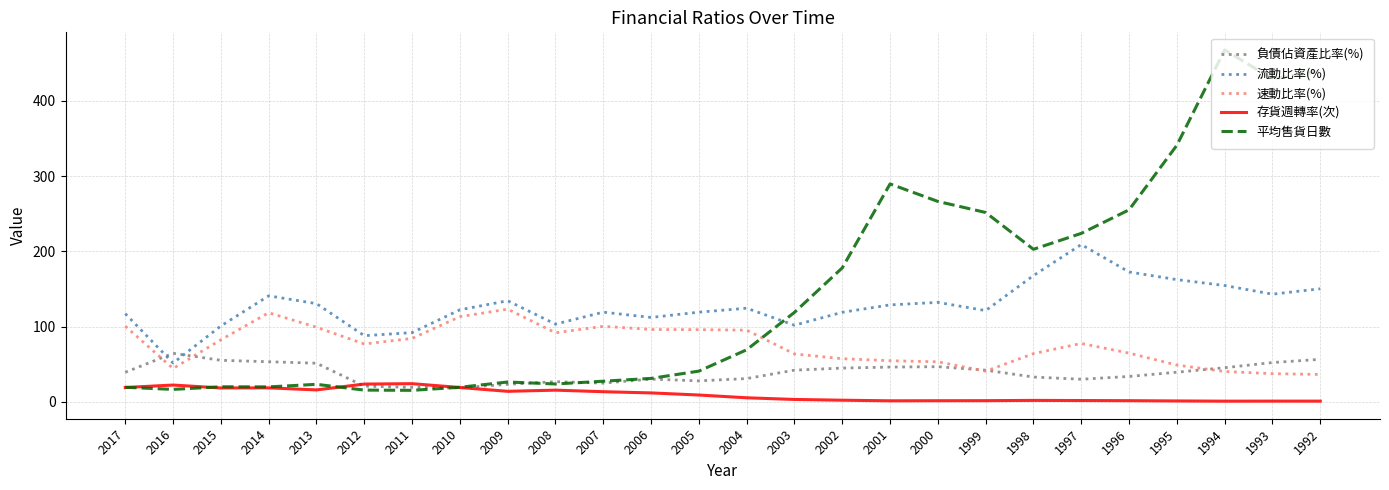

True or false: 速動比率(%) and 存貨週轉率(次) intersect in this chart.

False